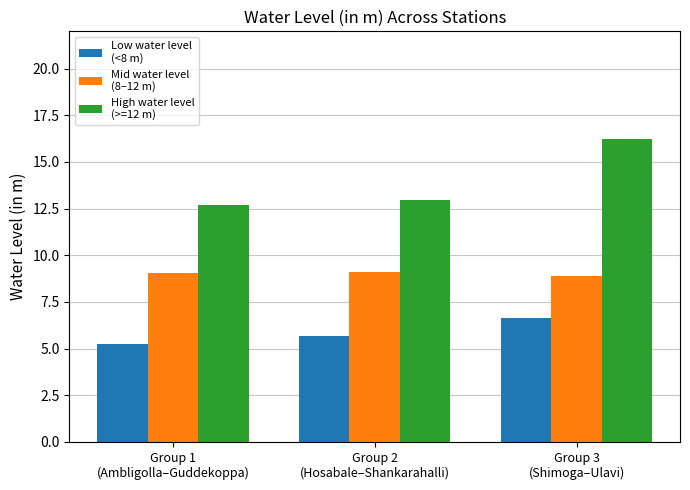

What is the minimum value shown in the chart?

5.3